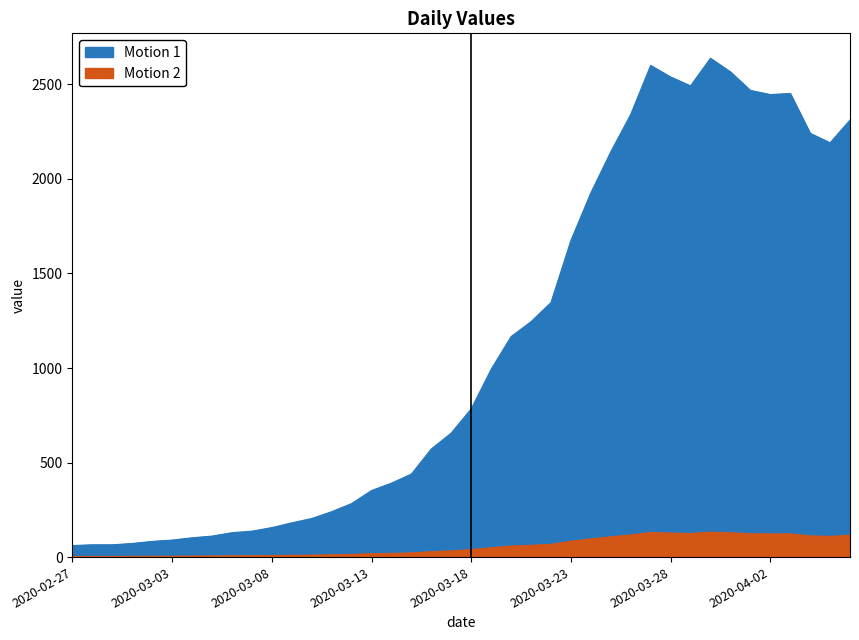

What is the label of the 16th point from the right?

2020-03-22